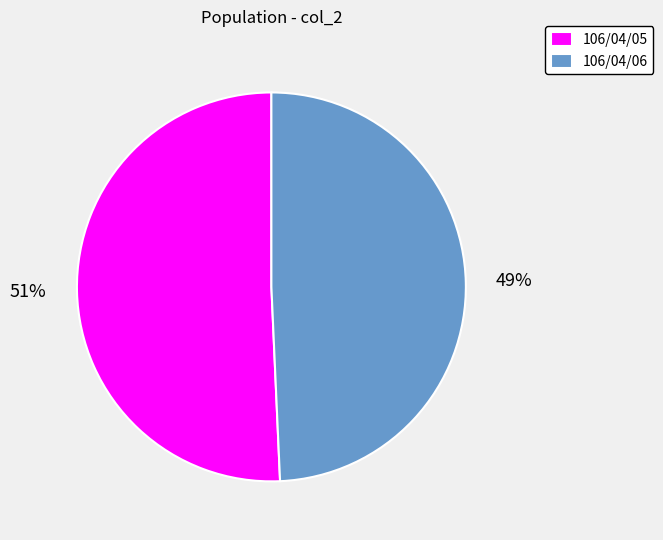

What is the ratio of the value at 106/04/06 to the value at 106/04/05?

1.0